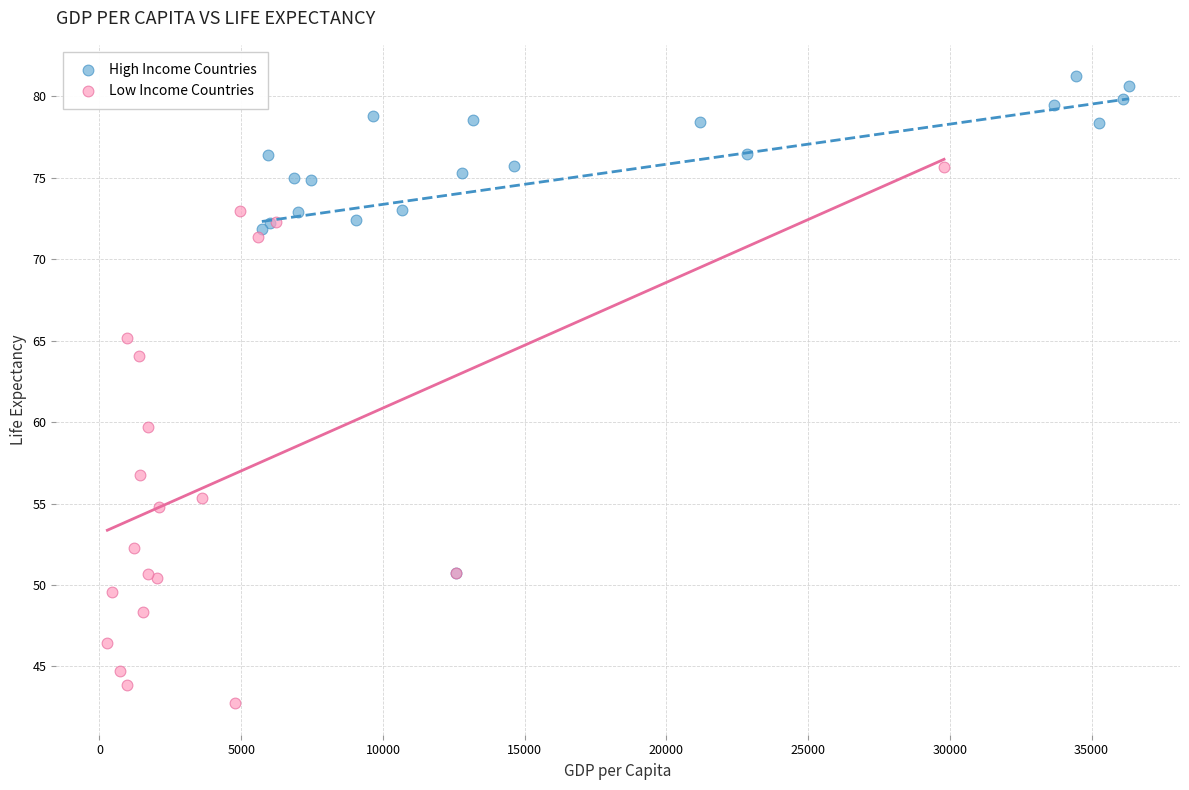

What are all the series names shown in the legend?

High Income Countries, Low Income Countries